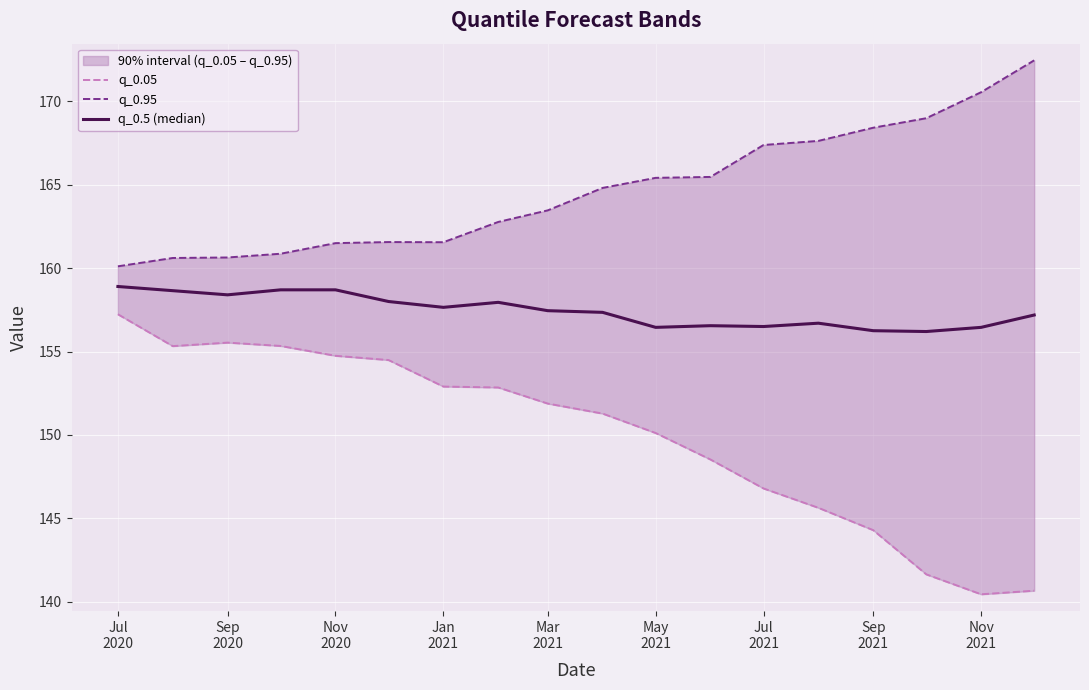

Which series changed the most between Jul 2020 and Nov 2021?

q_0.05